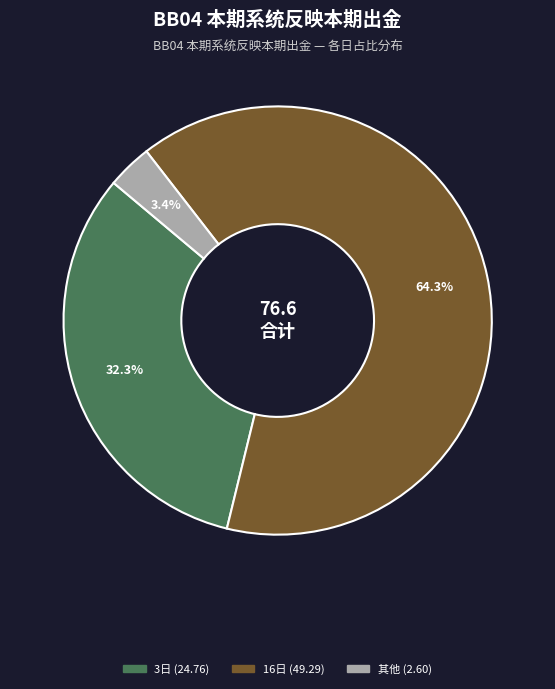

How many slices are in this pie chart?

3